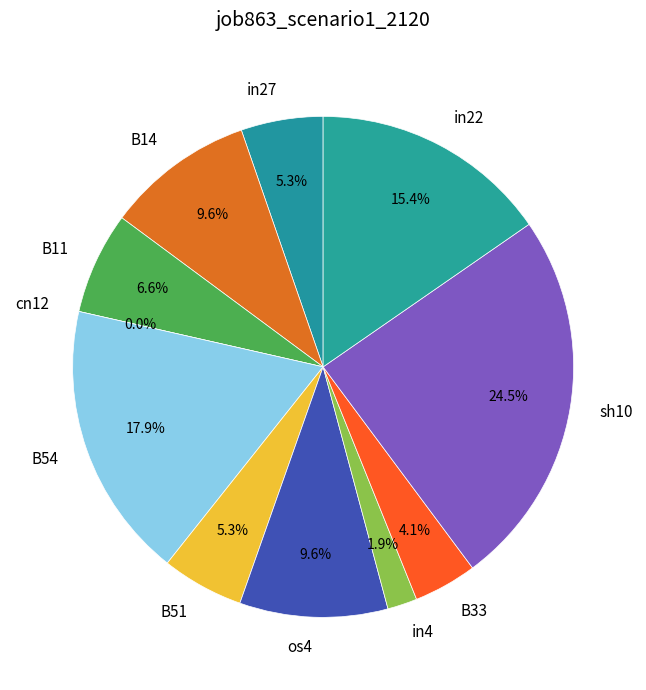

What portion of the pie excludes B11?

93.4%